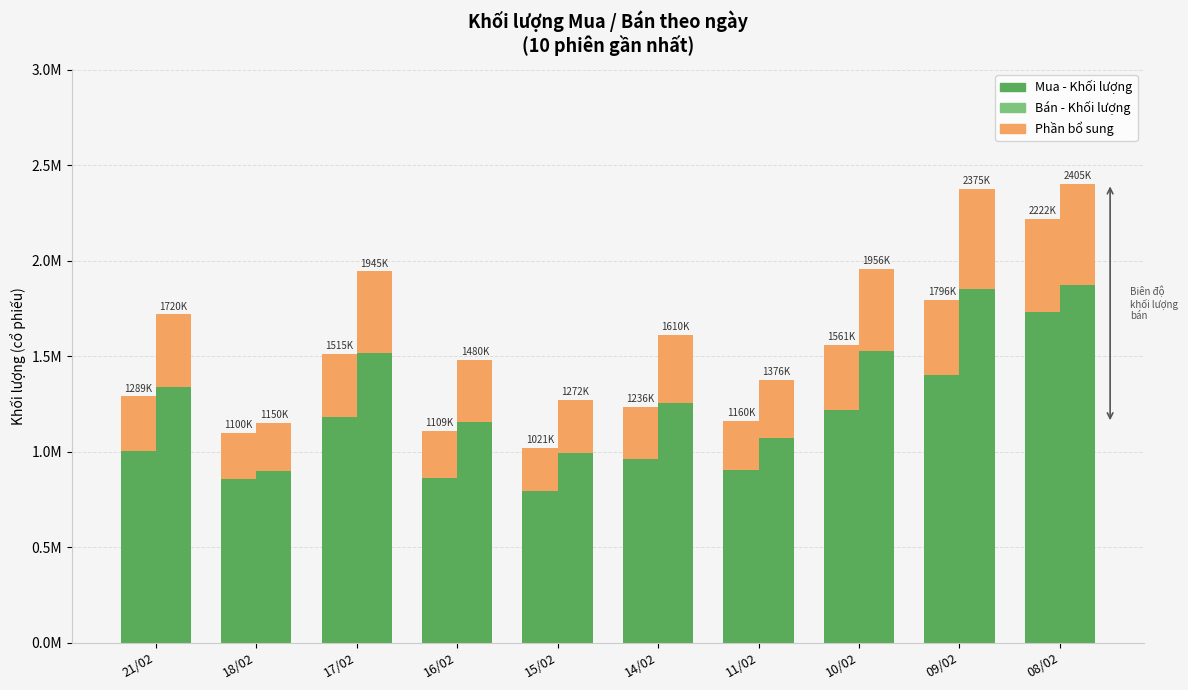

What is the value of the Ban - Khoi luong bar at the 2nd from the left?

897078